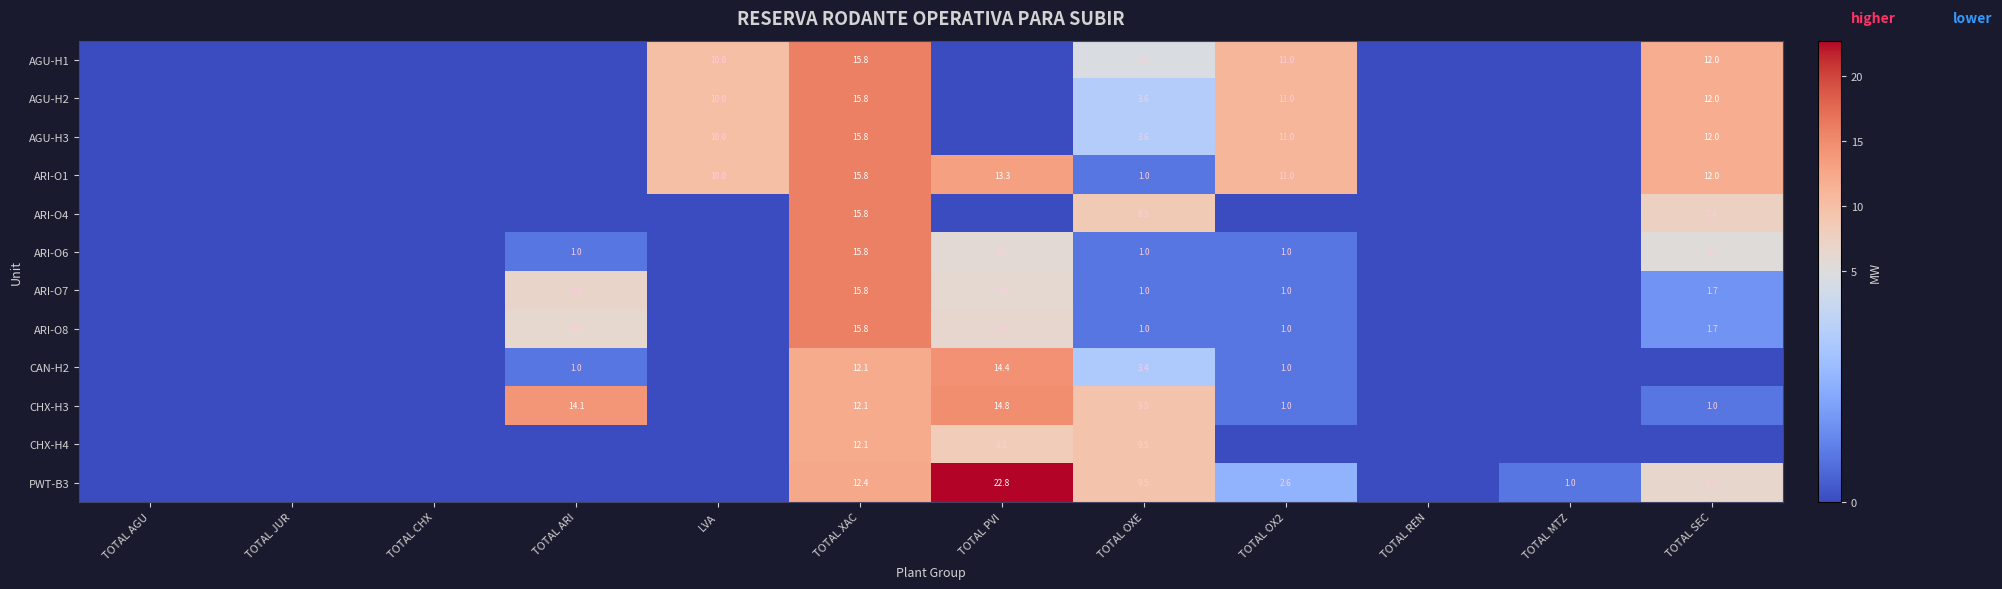

What is the difference between the CHX-H3 values at TOTAL XAC and TOTAL SEC?

11.1